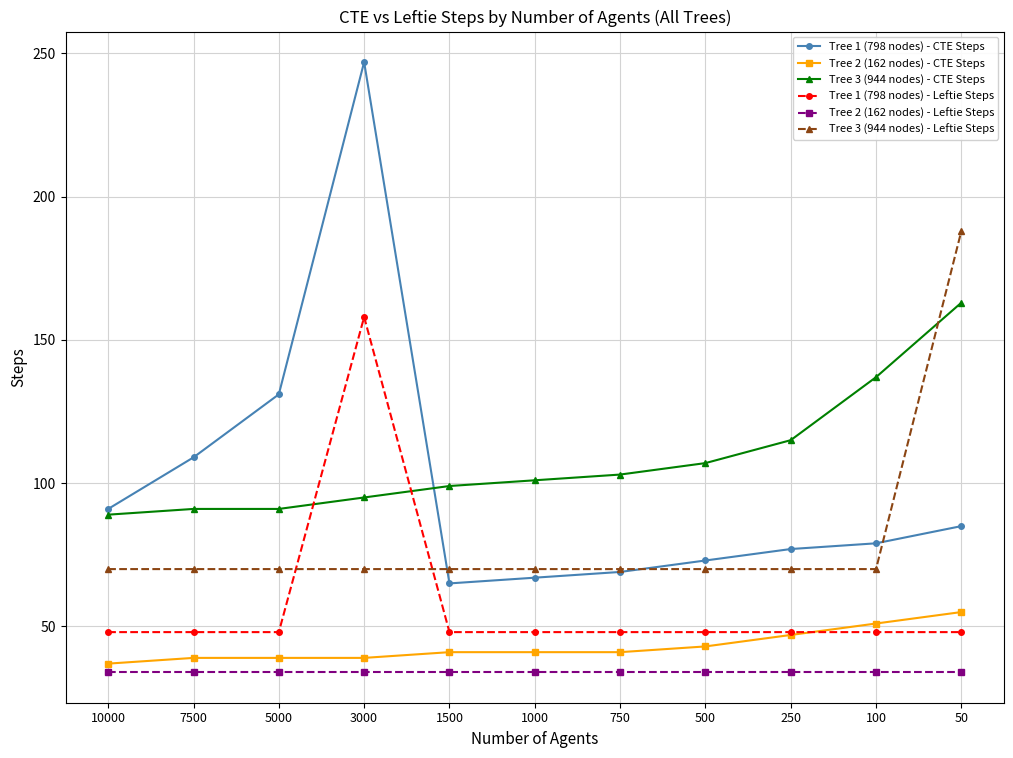

Which series has the widest spread of values?

Tree 1 (798 nodes) - CTE Steps